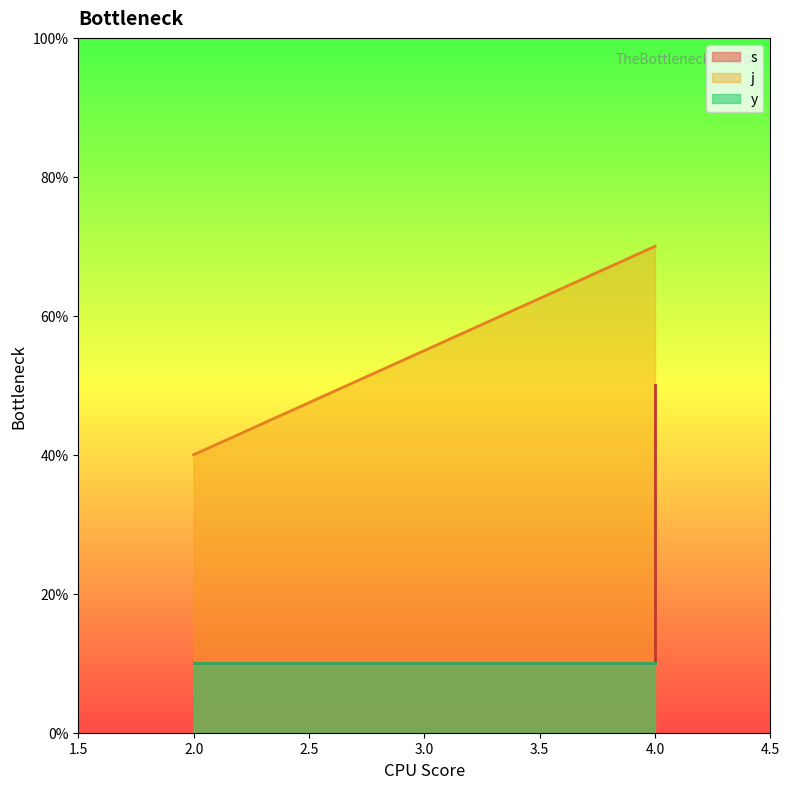

True or false: j and s cross at least once.

False